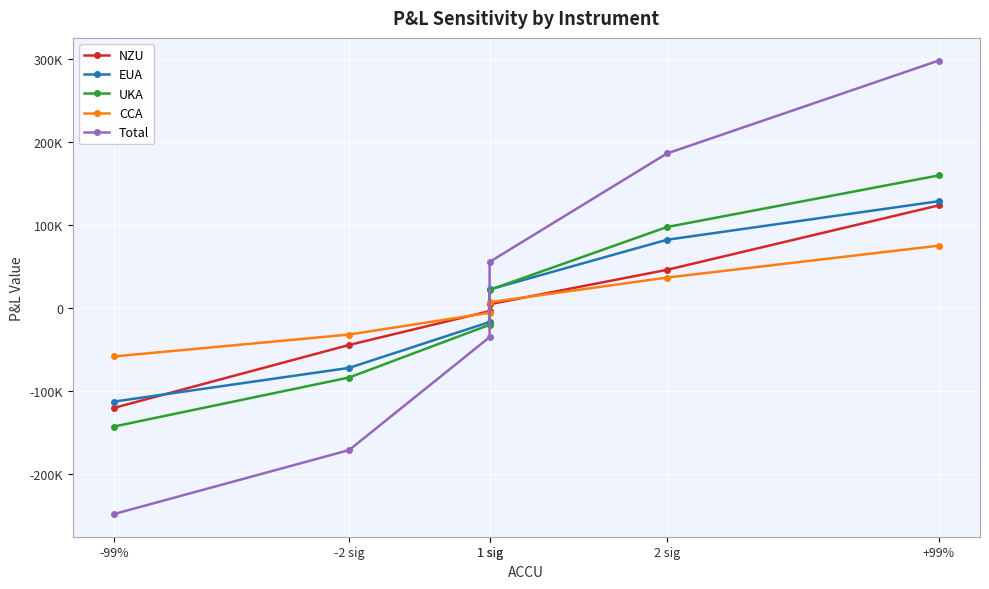

The value of CCA at -2 sig is -16810.7. True or false?

False